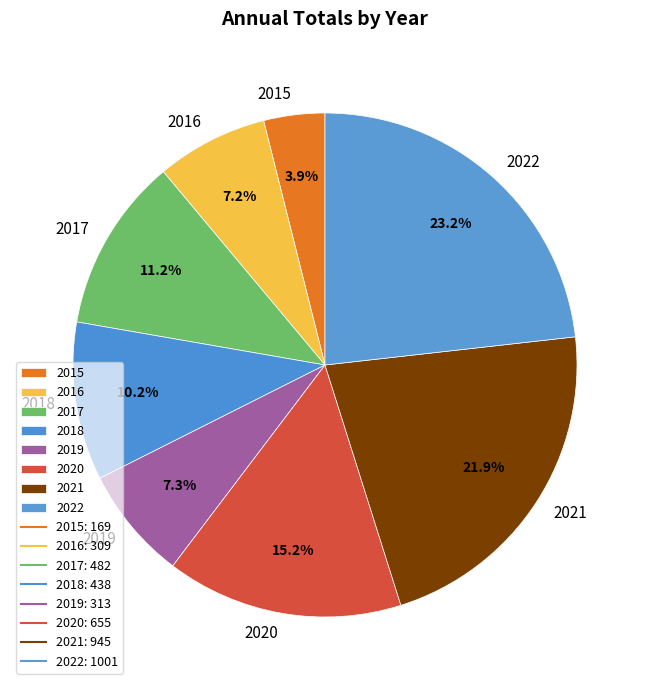

How many segments does this pie chart have?

8